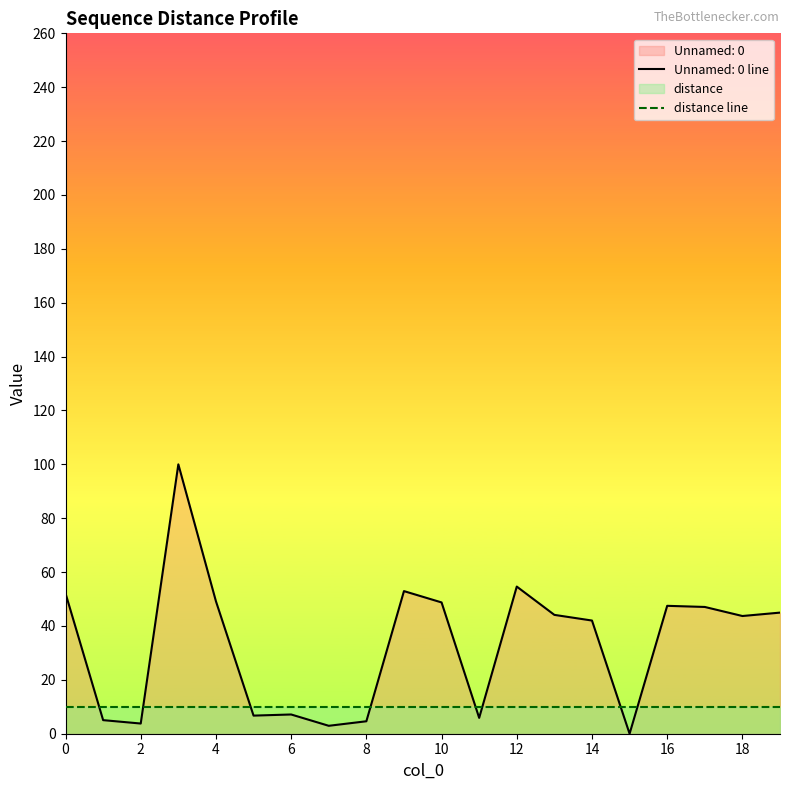

True or false: there are more than 2 points higher than both neighbors.

True